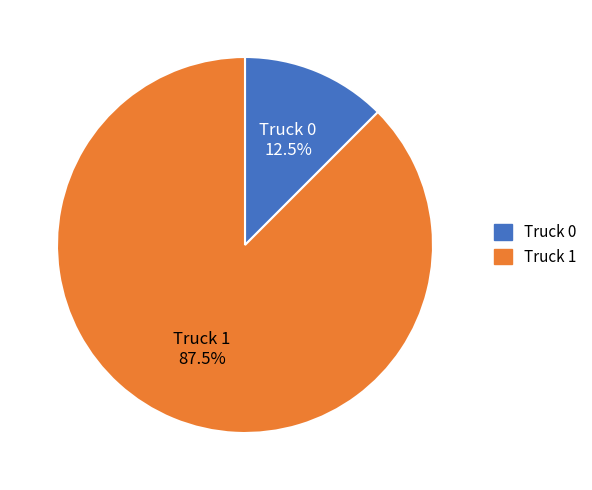

To the nearest percent, what is the difference between the largest and smallest slice percentages?

75%